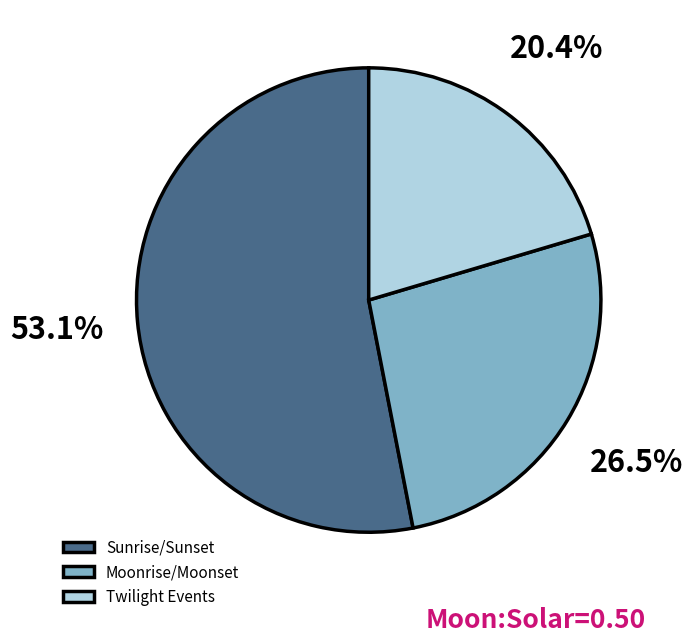

Which slice is the largest?

Sunrise/Sunset